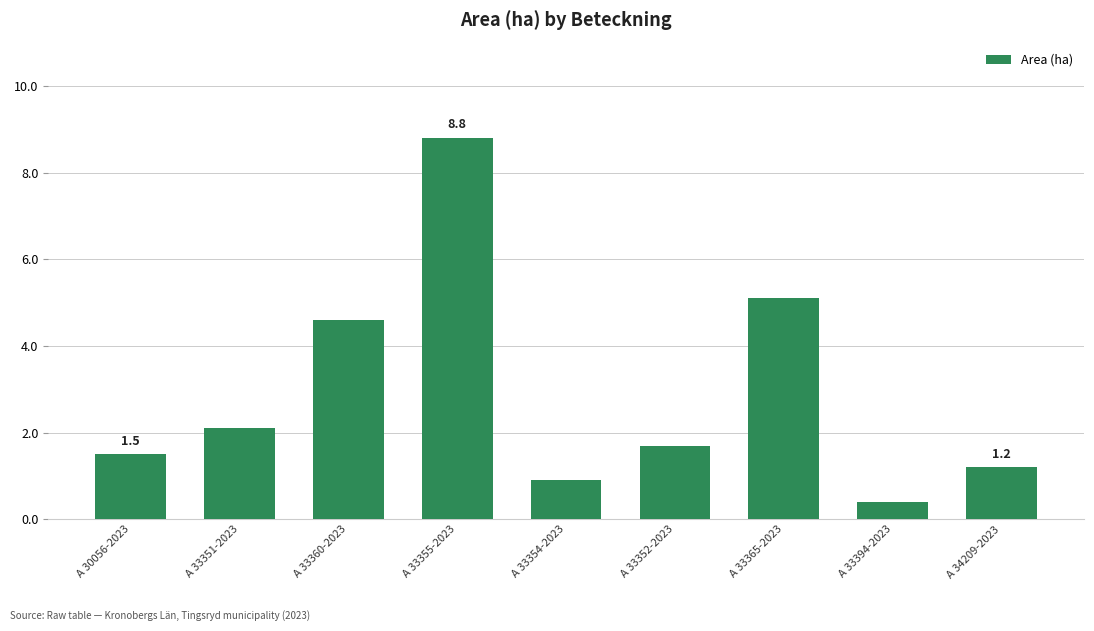

Reading right to left, what are all the values shown in this chart?

A 34209-2023=1.2	A 33394-2023=0.4	A 33365-2023=5.1	A 33352-2023=1.7	A 33354-2023=0.9	A 33355-2023=8.8	A 33360-2023=4.6	A 33351-2023=2.1	A 30056-2023=1.5